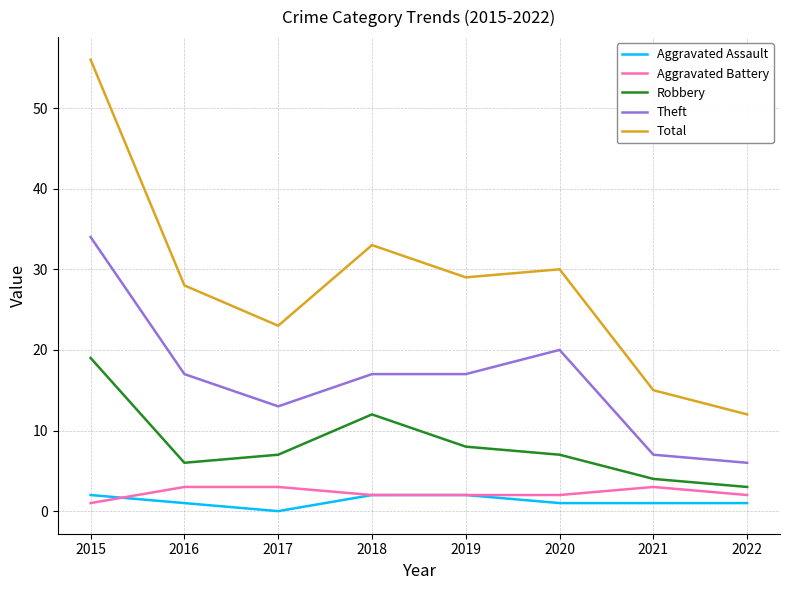

Is this an area chart (filled region under the line)?

No